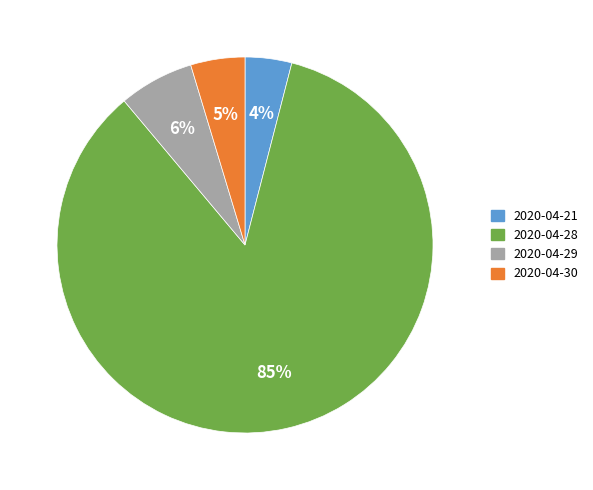

To the nearest percent, what percentage of the pie is 2020-04-21?

4%